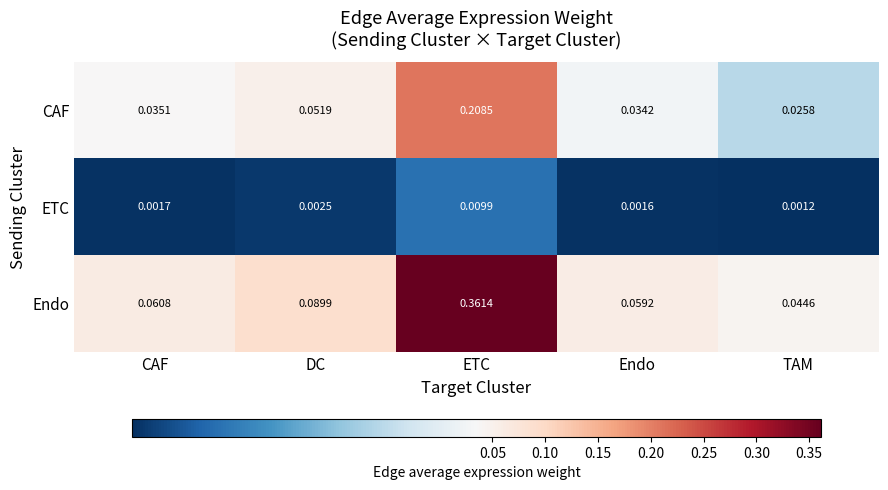

Which series has the widest spread of values?

Endo